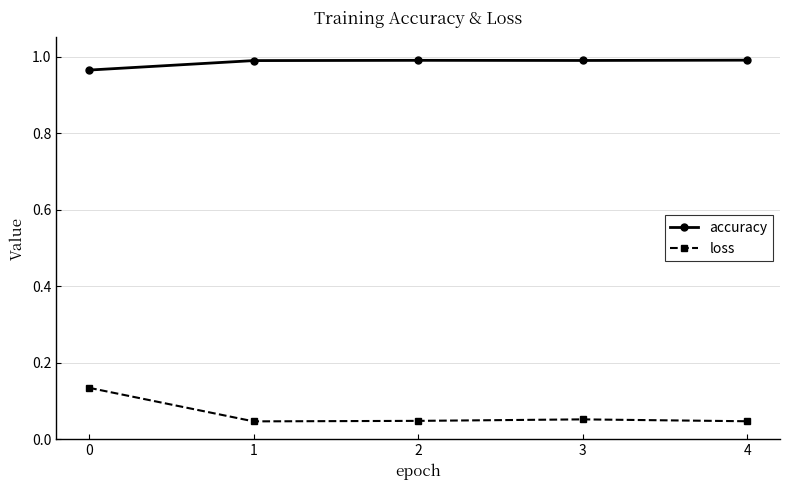

What is the difference between the highest and lowest values at 0?

0.8